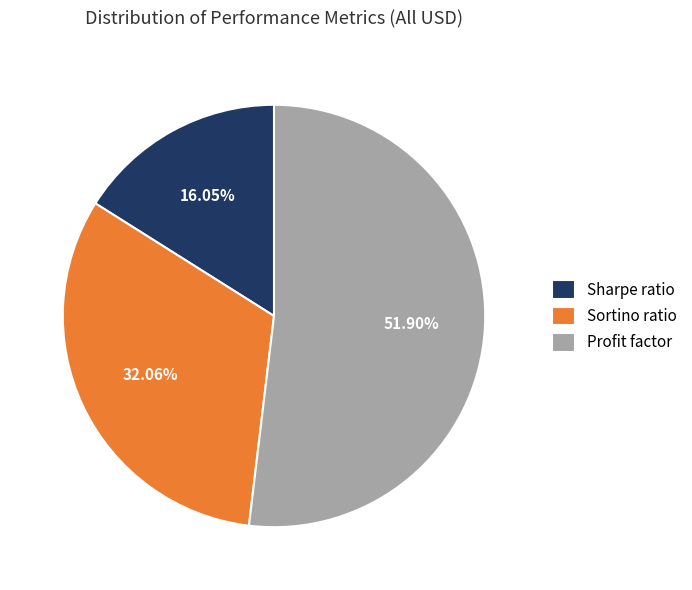

Count the number of slices in the pie.

3